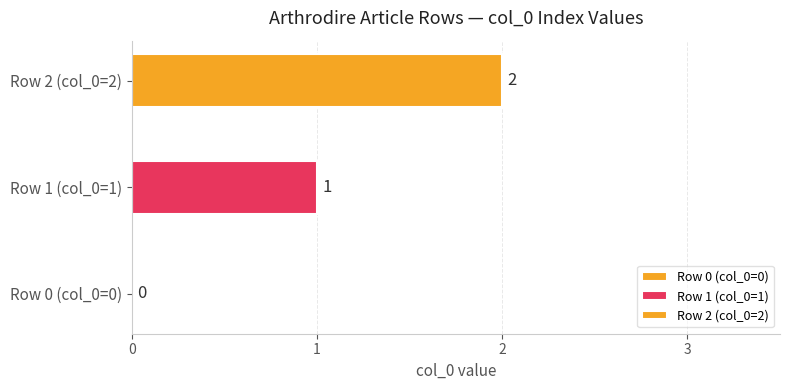

Reading left to right, extract all data points from this chart.

Arthrodira=0	Arthrodira=1	Arthrodira=2